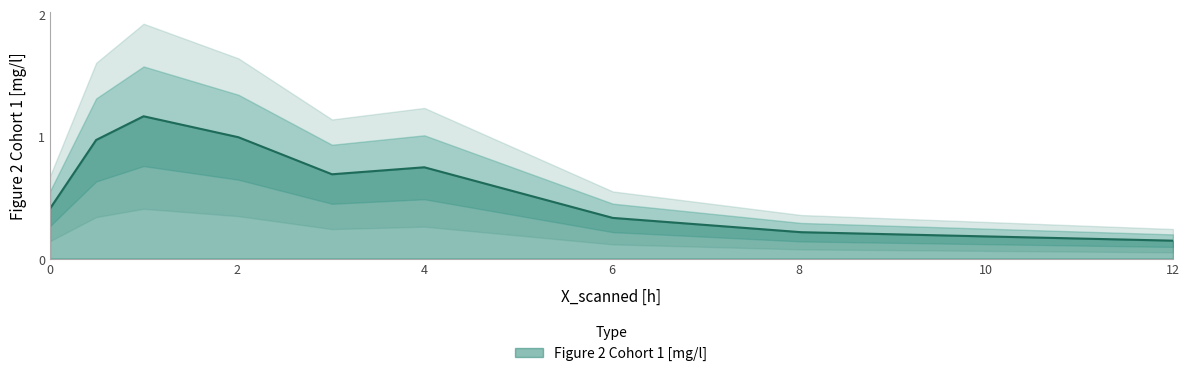

The Figure 2 Cohort 1 [mg/l] series shows 0.0 at 12. True or false?

False